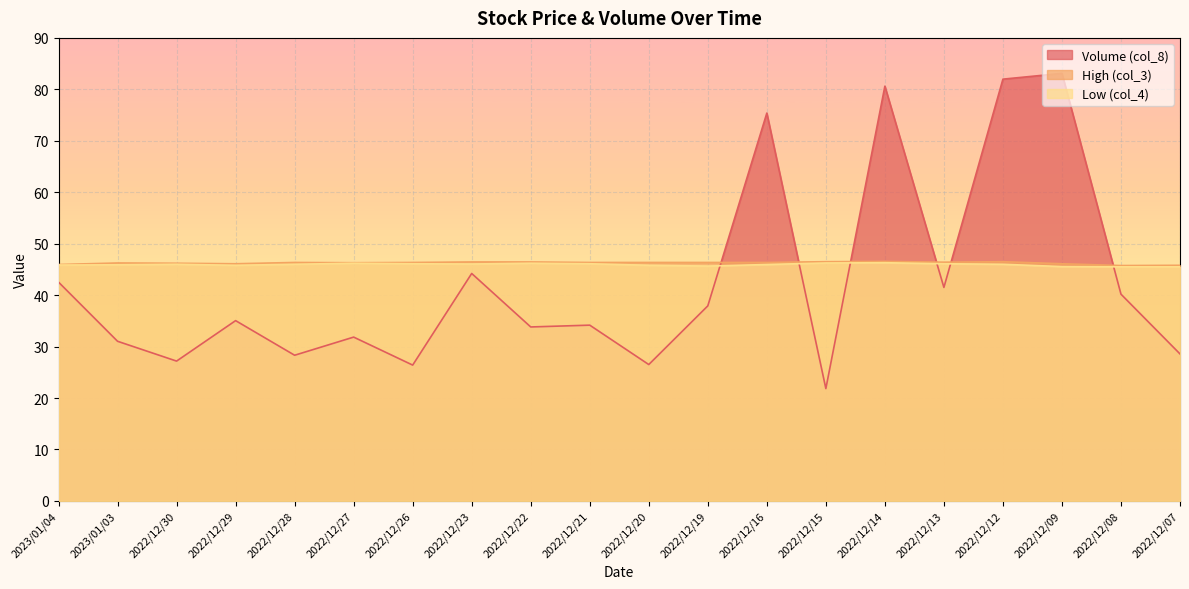

Where is the first local minimum for High (col_3)?

2022/12/29